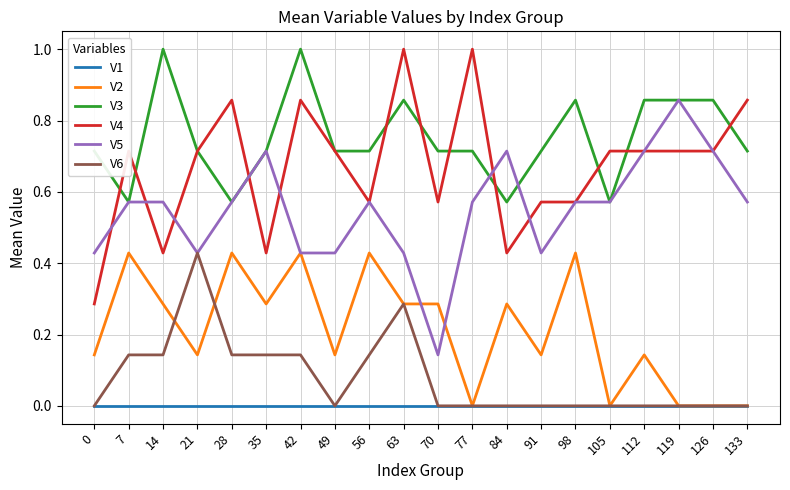

Is it true that V5 equals 0.2 at 42?

False